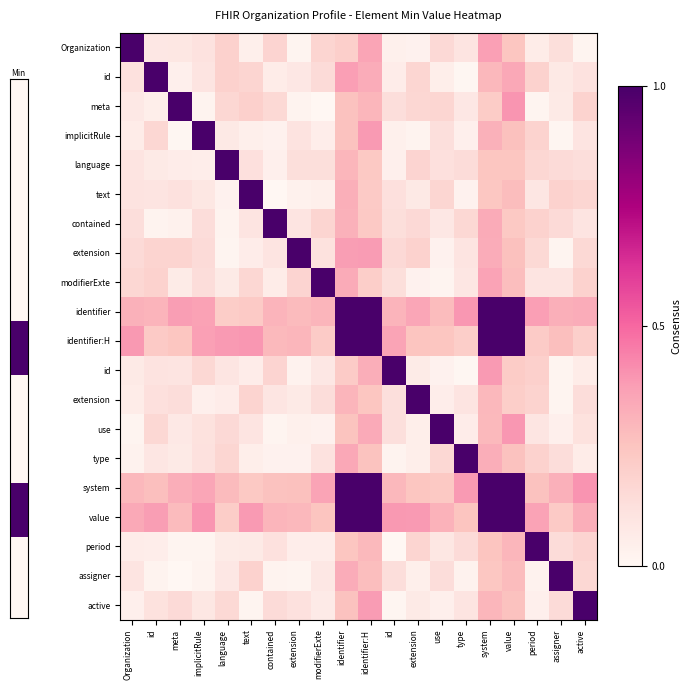

Reading left to right, what are all the values shown in this chart?

row_0: Organization=1.0	id=0.1	meta=0.1	implicitRule=0.1	language=0.2	text=0.0	contained=0.2	extension=0.0	modifierExte=0.2	identifier=0.2	identifier:H=0.4	id=0.0	extension=0.0	use=0.2	type=0.1	system=0.4	value=0.2	period=0.1	assigner=0.1	active=0.0
row_1: Organization=0.1	id=1.0	meta=0.0	implicitRule=0.1	language=0.2	text=0.2	contained=0.1	extension=0.1	modifierExte=0.1	identifier=0.4	identifier:H=0.3	id=0.1	extension=0.2	use=0.0	type=0.0	system=0.3	value=0.3	period=0.2	assigner=0.1	active=0.1
row_2: Organization=0.1	id=0.1	meta=1.0	implicitRule=0.0	language=0.2	text=0.2	contained=0.2	extension=0.0	modifierExte=0.0	identifier=0.3	identifier:H=0.3	id=0.1	extension=0.2	use=0.2	type=0.1	system=0.2	value=0.4	period=0.0	assigner=0.1	active=0.2
row_3: Organization=0.1	id=0.2	meta=0.0	implicitRule=1.0	language=0.1	text=0.0	contained=0.0	extension=0.1	modifierExte=0.1	identifier=0.3	identifier:H=0.4	id=0.0	extension=0.0	use=0.1	type=0.0	system=0.3	value=0.3	period=0.2	assigner=0.0	active=0.1
row_4: Organization=0.1	id=0.1	meta=0.1	implicitRule=0.1	language=1.0	text=0.1	contained=0.0	extension=0.1	modifierExte=0.1	identifier=0.3	identifier:H=0.2	id=0.0	extension=0.2	use=0.1	type=0.1	system=0.2	value=0.2	period=0.2	assigner=0.1	active=0.1
row_5: Organization=0.1	id=0.1	meta=0.1	implicitRule=0.1	language=0.0	text=1.0	contained=0.0	extension=0.0	modifierExte=0.0	identifier=0.3	identifier:H=0.2	id=0.1	extension=0.1	use=0.2	type=0.0	system=0.2	value=0.3	period=0.1	assigner=0.2	active=0.2
row_6: Organization=0.1	id=0.0	meta=0.0	implicitRule=0.1	language=0.0	text=0.1	contained=1.0	extension=0.1	modifierExte=0.2	identifier=0.3	identifier:H=0.2	id=0.1	extension=0.2	use=0.1	type=0.2	system=0.3	value=0.2	period=0.2	assigner=0.1	active=0.1
row_7: Organization=0.1	id=0.2	meta=0.2	implicitRule=0.1	language=0.0	text=0.1	contained=0.1	extension=1.0	modifierExte=0.1	identifier=0.4	identifier:H=0.4	id=0.2	extension=0.2	use=0.0	type=0.1	system=0.3	value=0.3	period=0.2	assigner=0.0	active=0.2
row_8: Organization=0.2	id=0.2	meta=0.1	implicitRule=0.1	language=0.1	text=0.2	contained=0.1	extension=0.2	modifierExte=1.0	identifier=0.3	identifier:H=0.2	id=0.1	extension=0.0	use=0.0	type=0.1	system=0.4	value=0.3	period=0.1	assigner=0.1	active=0.2
row_9: Organization=0.3	id=0.3	meta=0.4	implicitRule=0.4	language=0.2	text=0.2	contained=0.3	extension=0.3	modifierExte=0.3	identifier=1.0	identifier:H=1.0	id=0.3	extension=0.4	use=0.3	type=0.4	system=1.0	value=1.0	period=0.4	assigner=0.3	active=0.3
row_10: Organization=0.4	id=0.2	meta=0.2	implicitRule=0.4	language=0.4	text=0.4	contained=0.3	extension=0.3	modifierExte=0.2	identifier=1.0	identifier:H=1.0	id=0.4	extension=0.2	use=0.2	type=0.2	system=1.0	value=1.0	period=0.2	assigner=0.3	active=0.2
row_11: Organization=0.1	id=0.1	meta=0.1	implicitRule=0.2	language=0.1	text=0.1	contained=0.2	extension=0.0	modifierExte=0.1	identifier=0.2	identifier:H=0.3	id=1.0	extension=0.1	use=0.0	type=0.0	system=0.4	value=0.2	period=0.2	assigner=0.0	active=0.1
row_12: Organization=0.1	id=0.1	meta=0.1	implicitRule=0.0	language=0.1	text=0.2	contained=0.1	extension=0.1	modifierExte=0.1	identifier=0.3	identifier:H=0.2	id=0.1	extension=1.0	use=0.1	type=0.1	system=0.3	value=0.2	period=0.2	assigner=0.0	active=0.1
row_13: Organization=0.0	id=0.2	meta=0.1	implicitRule=0.1	language=0.2	text=0.1	contained=0.0	extension=0.0	modifierExte=0.0	identifier=0.3	identifier:H=0.3	id=0.1	extension=0.0	use=1.0	type=0.1	system=0.3	value=0.4	period=0.1	assigner=0.0	active=0.1
row_14: Organization=0.0	id=0.1	meta=0.1	implicitRule=0.1	language=0.2	text=0.1	contained=0.0	extension=0.0	modifierExte=0.1	identifier=0.3	identifier:H=0.3	id=0.0	extension=0.1	use=0.2	type=1.0	system=0.3	value=0.3	period=0.2	assigner=0.1	active=0.1
row_15: Organization=0.3	id=0.3	meta=0.3	implicitRule=0.4	language=0.3	text=0.2	contained=0.3	extension=0.3	modifierExte=0.4	identifier=1.0	identifier:H=1.0	id=0.3	extension=0.2	use=0.2	type=0.4	system=1.0	value=1.0	period=0.3	assigner=0.3	active=0.4
row_16: Organization=0.3	id=0.4	meta=0.3	implicitRule=0.4	language=0.2	text=0.4	contained=0.3	extension=0.3	modifierExte=0.2	identifier=1.0	identifier:H=1.0	id=0.4	extension=0.4	use=0.3	type=0.2	system=1.0	value=1.0	period=0.4	assigner=0.2	active=0.3
row_17: Organization=0.1	id=0.1	meta=0.0	implicitRule=0.0	language=0.1	text=0.1	contained=0.1	extension=0.1	modifierExte=0.1	identifier=0.2	identifier:H=0.3	id=0.0	extension=0.2	use=0.1	type=0.1	system=0.2	value=0.3	period=1.0	assigner=0.1	active=0.2
row_18: Organization=0.1	id=0.0	meta=0.0	implicitRule=0.0	language=0.1	text=0.2	contained=0.0	extension=0.0	modifierExte=0.1	identifier=0.3	identifier:H=0.3	id=0.1	extension=0.0	use=0.1	type=0.0	system=0.2	value=0.3	period=0.0	assigner=1.0	active=0.2
row_19: Organization=0.0	id=0.1	meta=0.2	implicitRule=0.1	language=0.2	text=0.0	contained=0.1	extension=0.1	modifierExte=0.1	identifier=0.3	identifier:H=0.4	id=0.0	extension=0.1	use=0.0	type=0.1	system=0.3	value=0.3	period=0.0	assigner=0.1	active=1.0